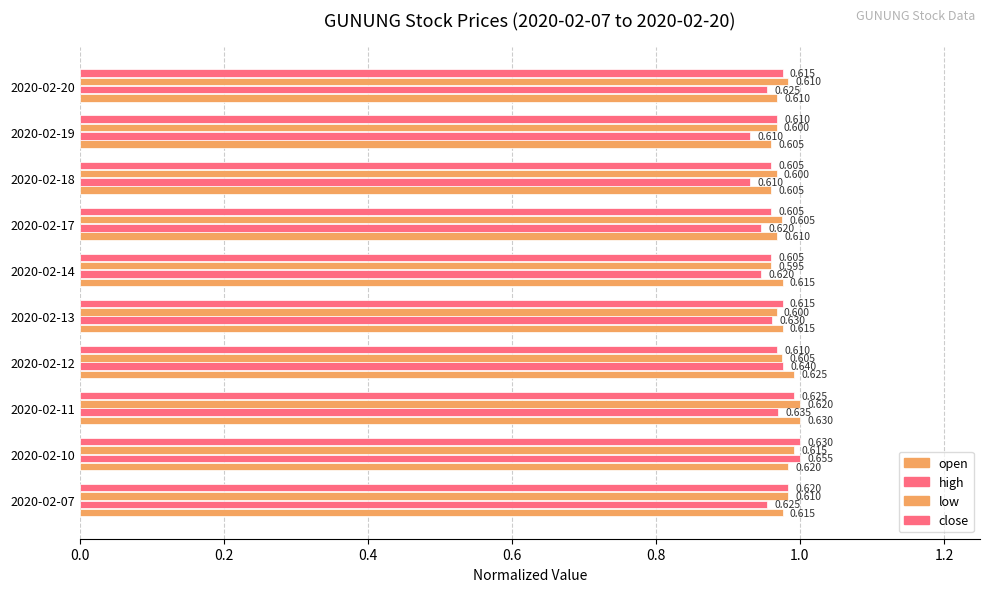

What is the minimum value shown in the chart?

0.9